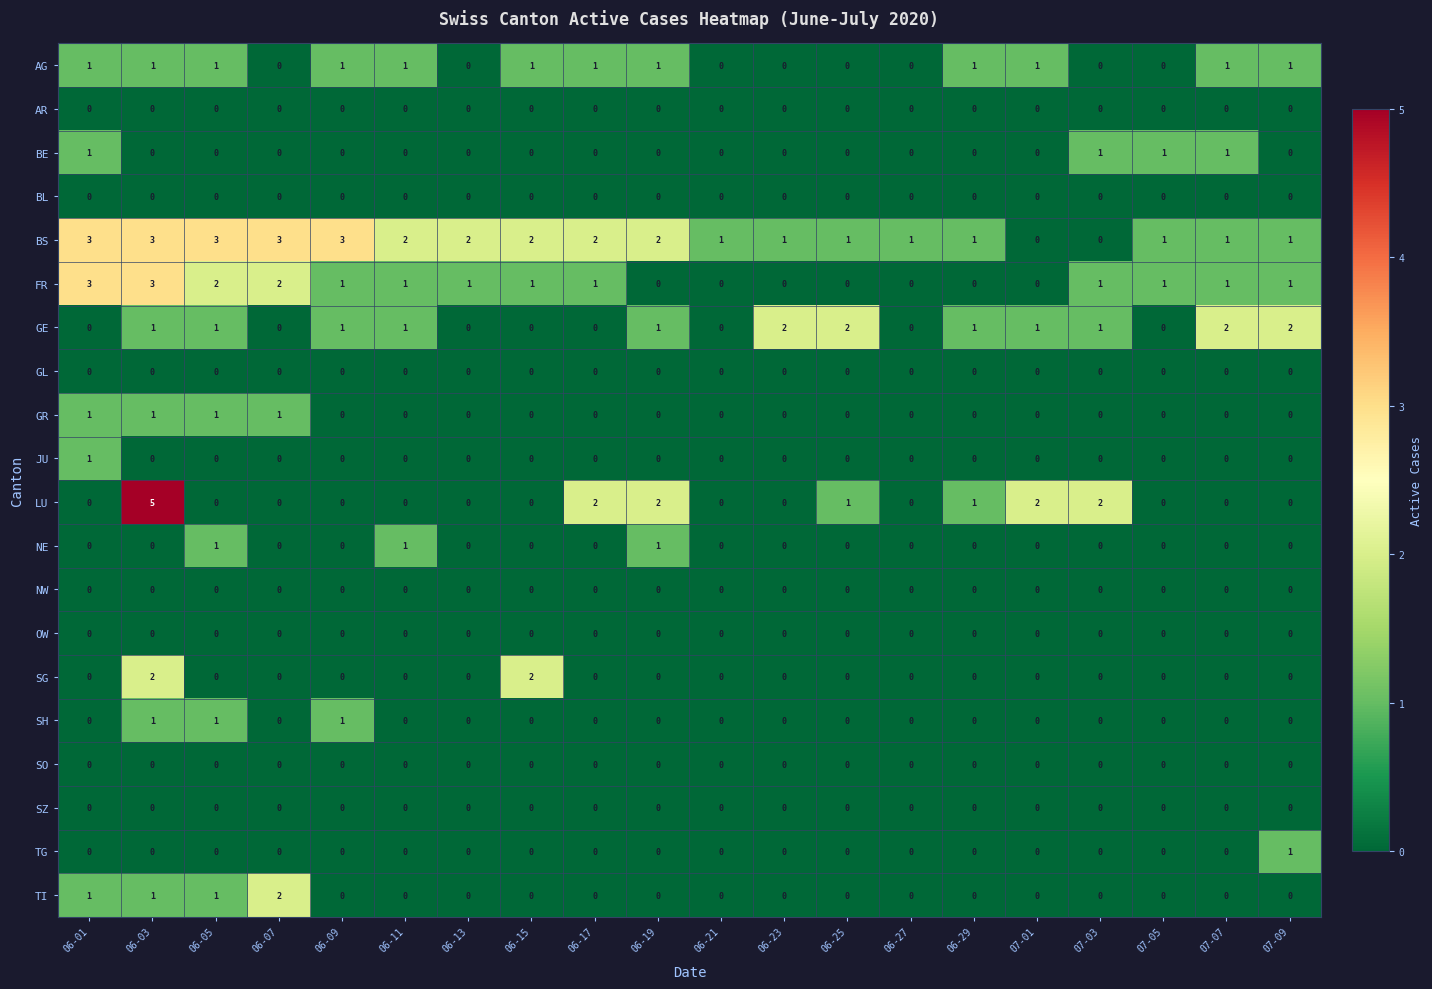

How many positive values does the NE series have?

3